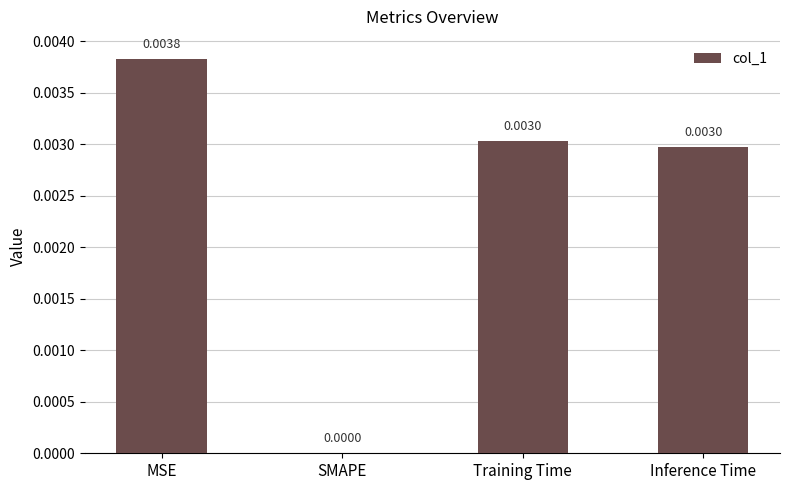

At which label is the value closest to 0?

SMAPE